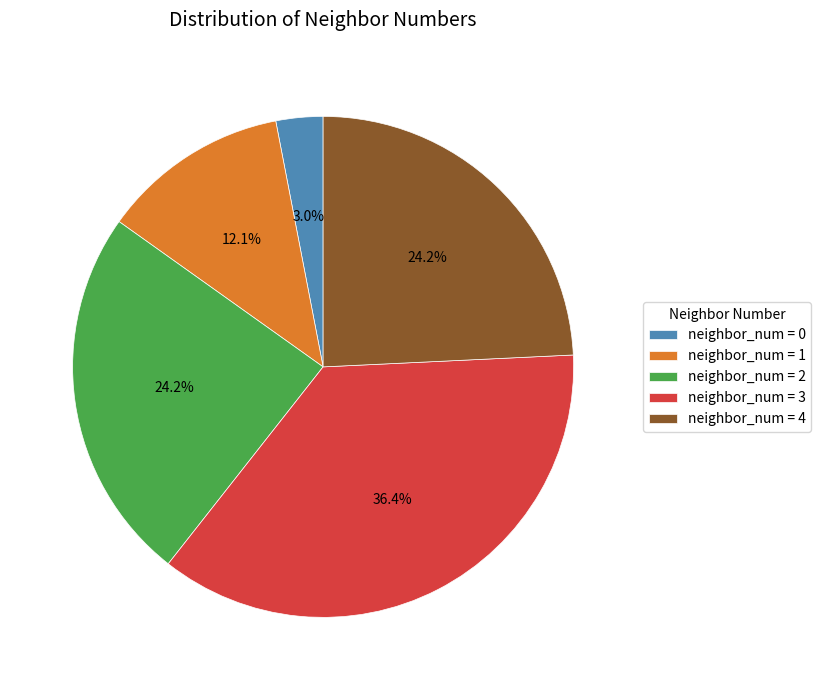

Is there any slice that represents more than half of the pie?

No